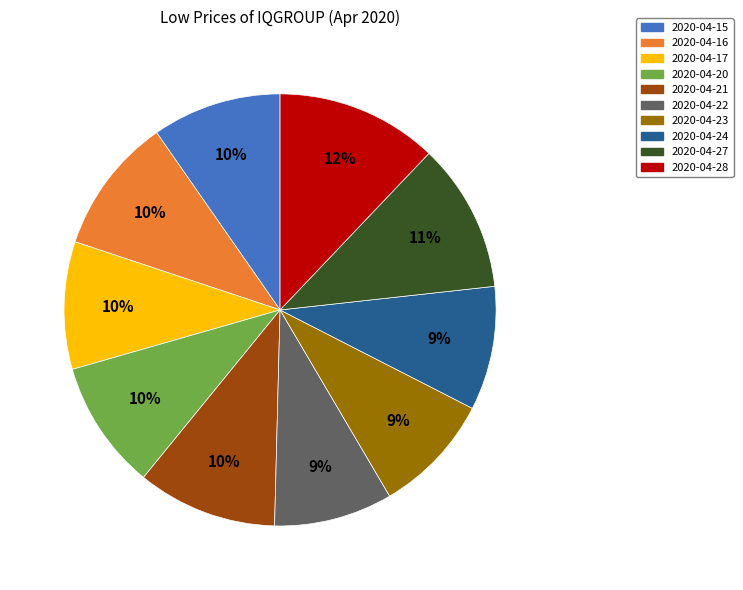

To the nearest percent, what is the average slice percentage?

10%